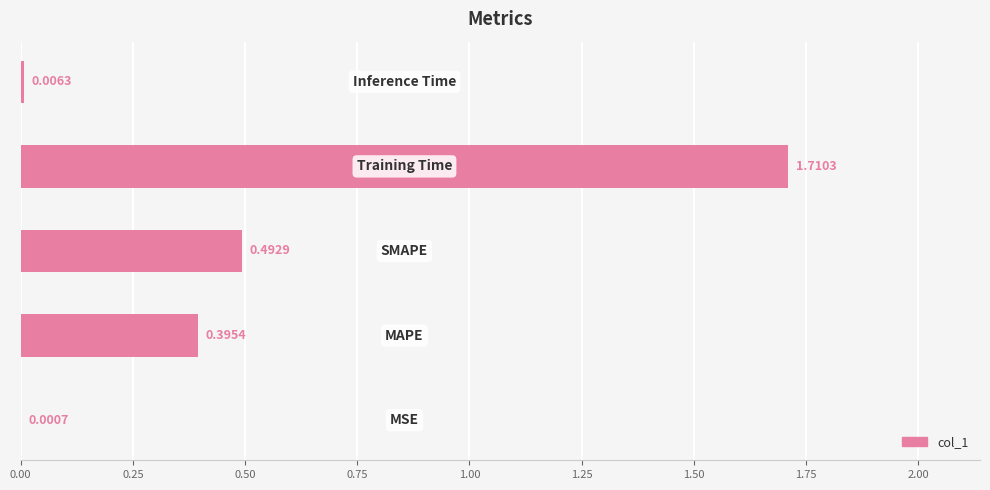

What is the sum of all values?

2.6